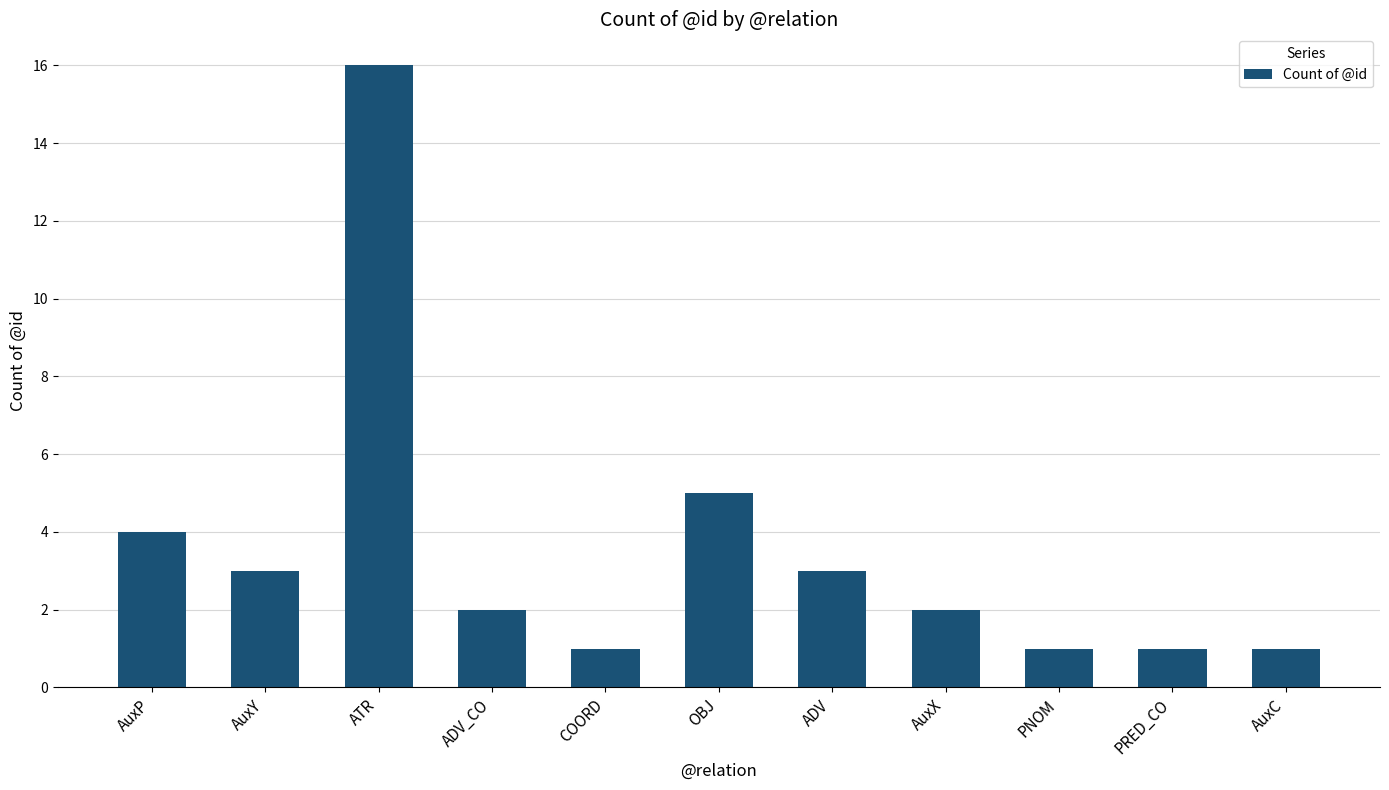

What is the difference between the values at AuxX and PRED_CO?

1